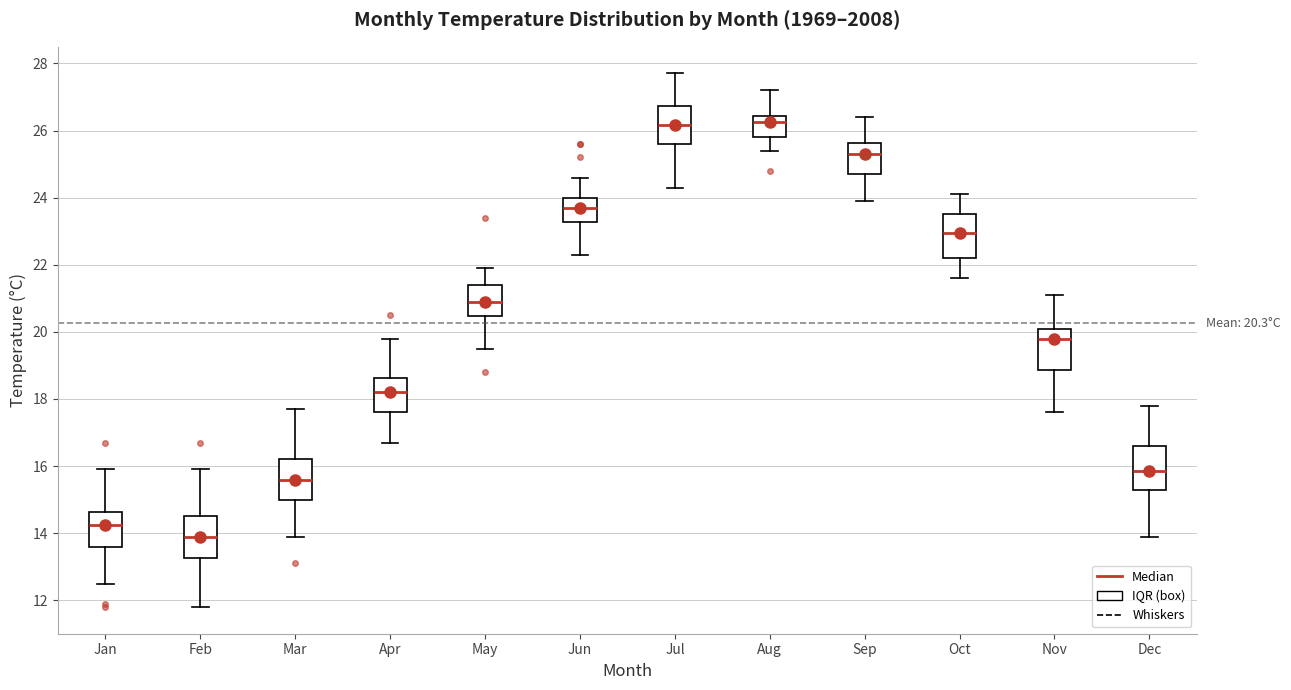

Which box has the lowest median line?

Feb